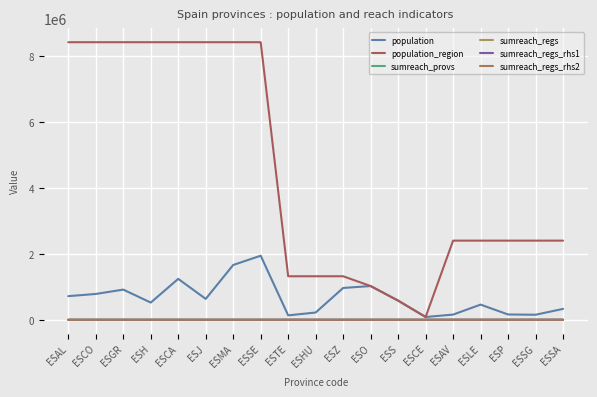

What is the sum of all population_region values?

84958188